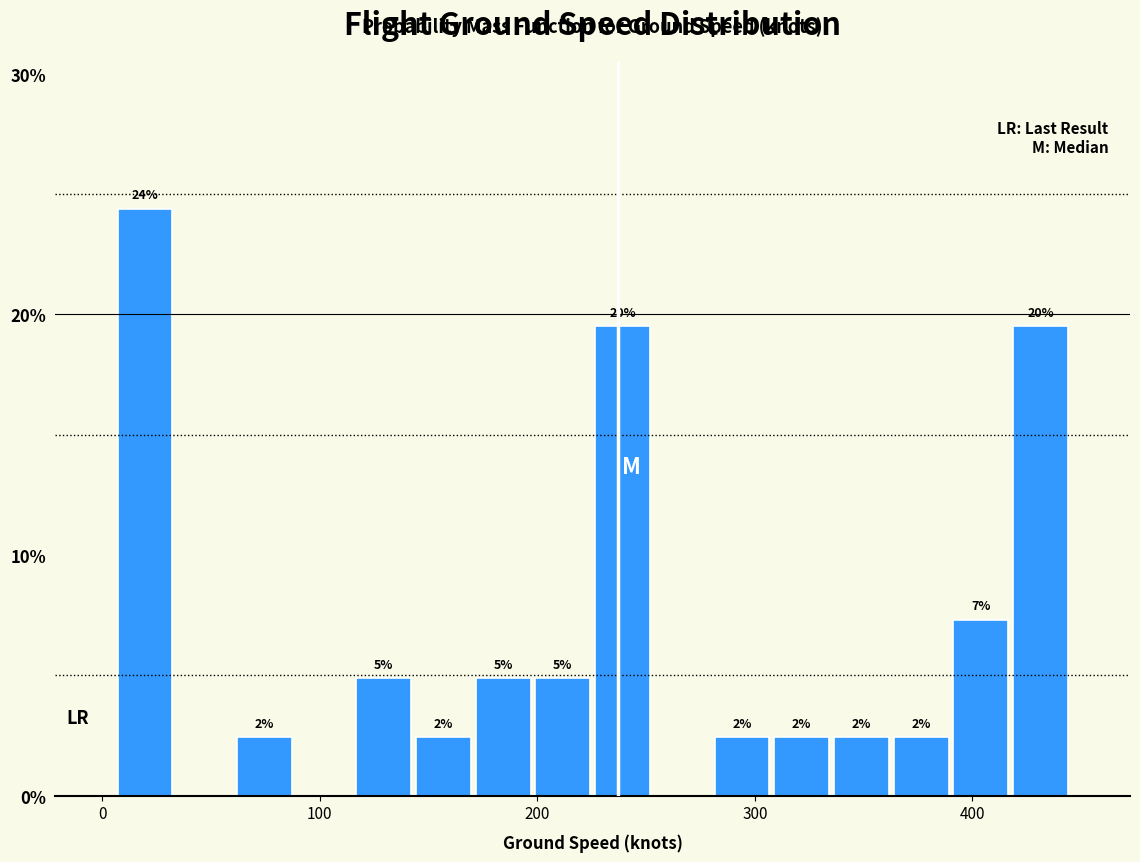

Around what value on the x-axis is the tallest bar? Give the approximate position of its centre, as read against the axis.

20